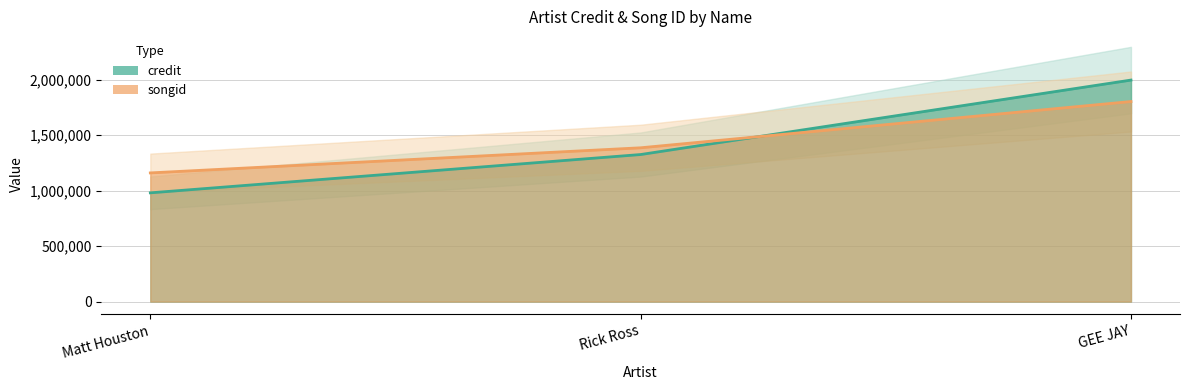

What is the sum of all credit values?

4299666